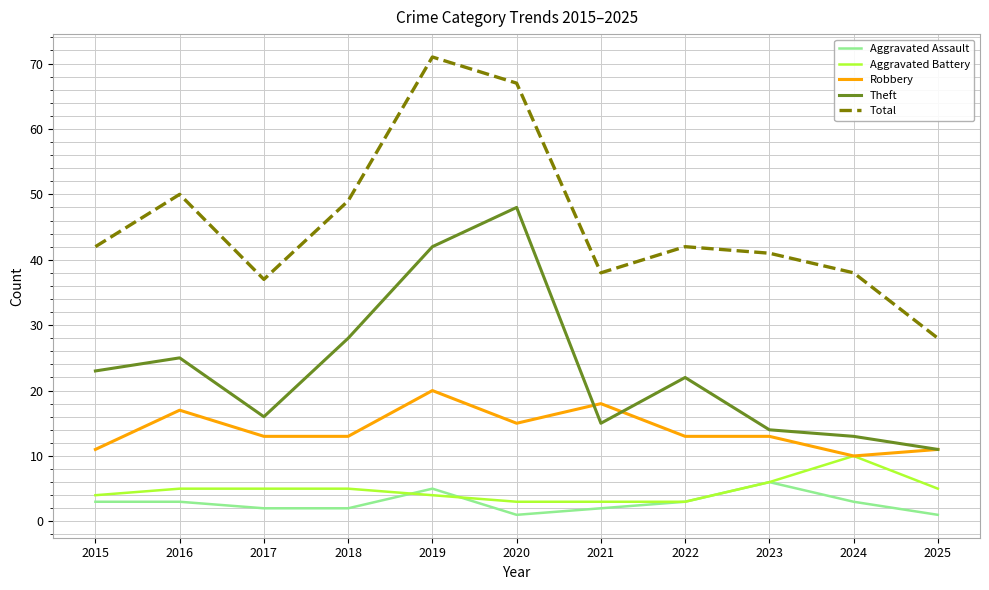

Which series has the largest range (max minus min)?

Total